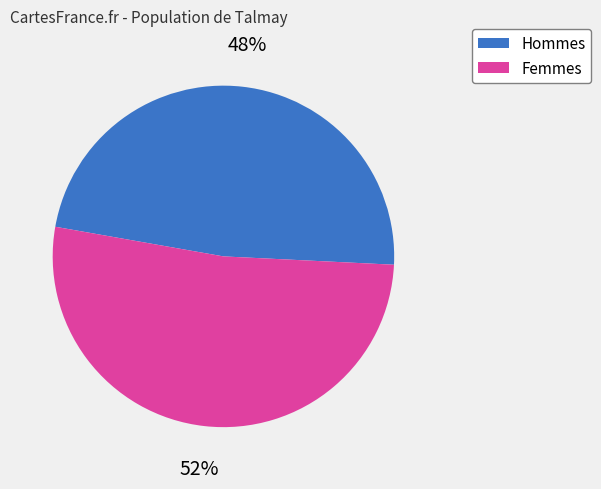

True or false: Femmes accounts for 58% of the total.

False